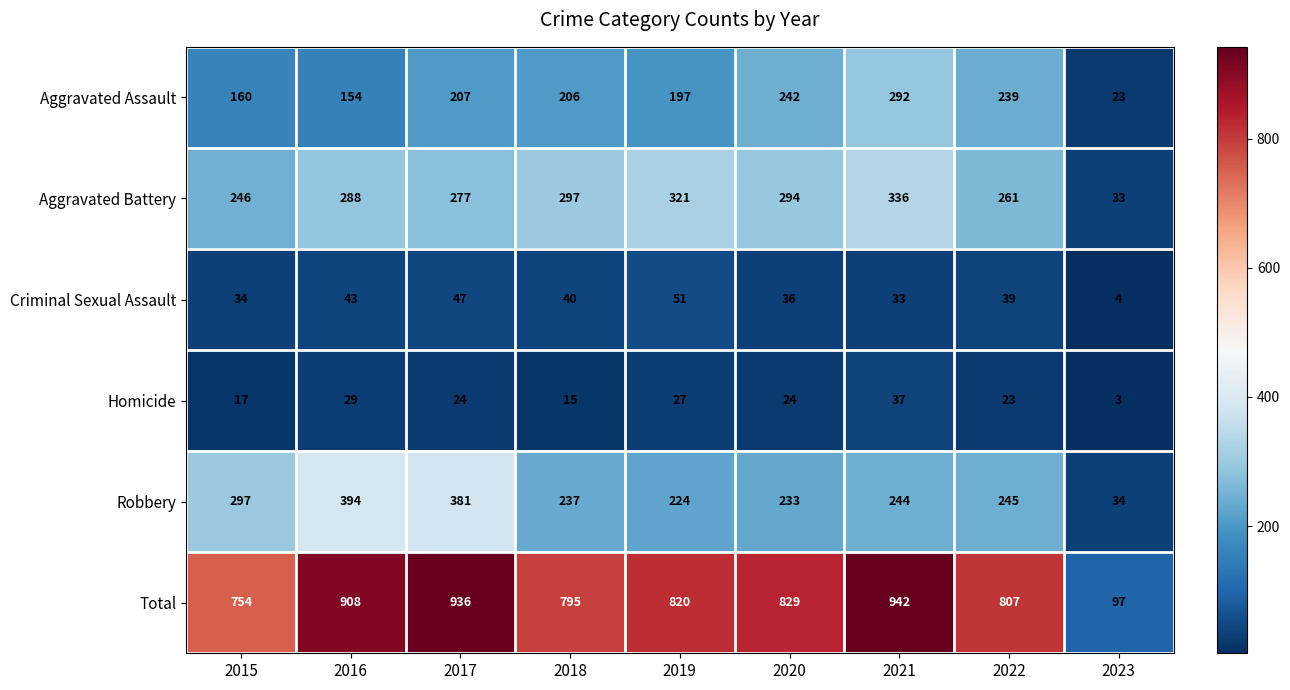

Which series has the largest total across all categories?

Total